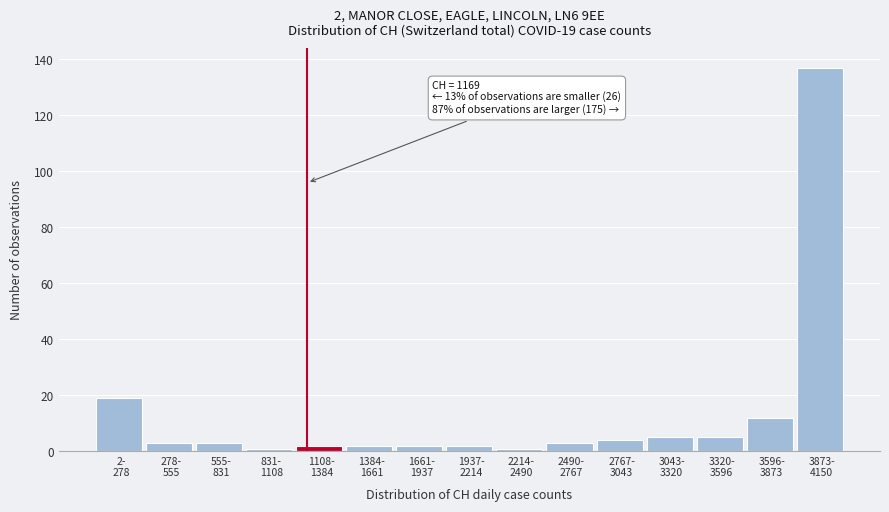

Reading left to right, transcribe all the data shown in this chart.

19	3	3	1	2	2	2	2	1	3	4	5	5	12	137